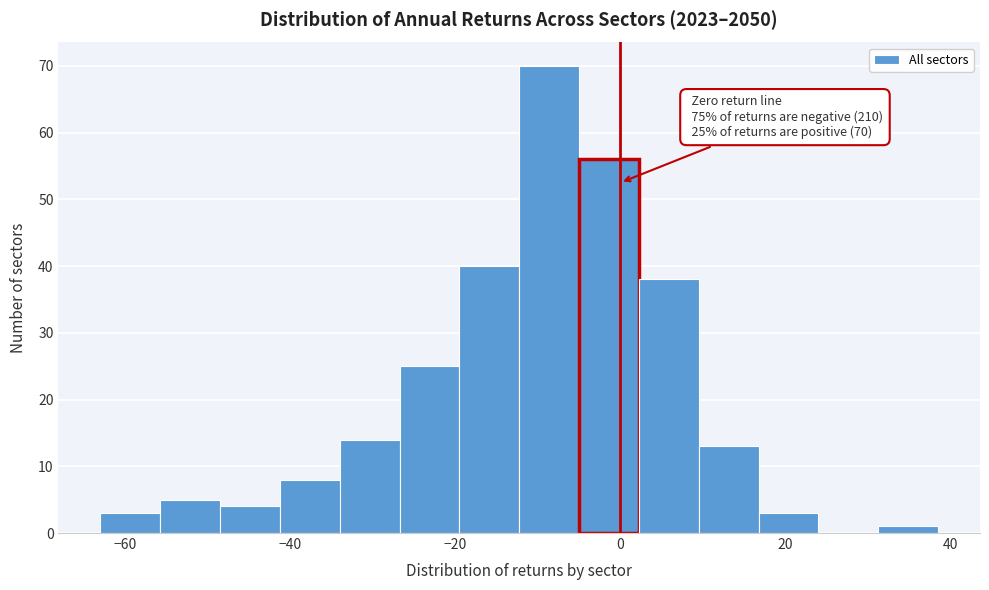

Around what value on the x-axis is the tallest bar? Give the approximate position of its centre, as read against the axis.

-8